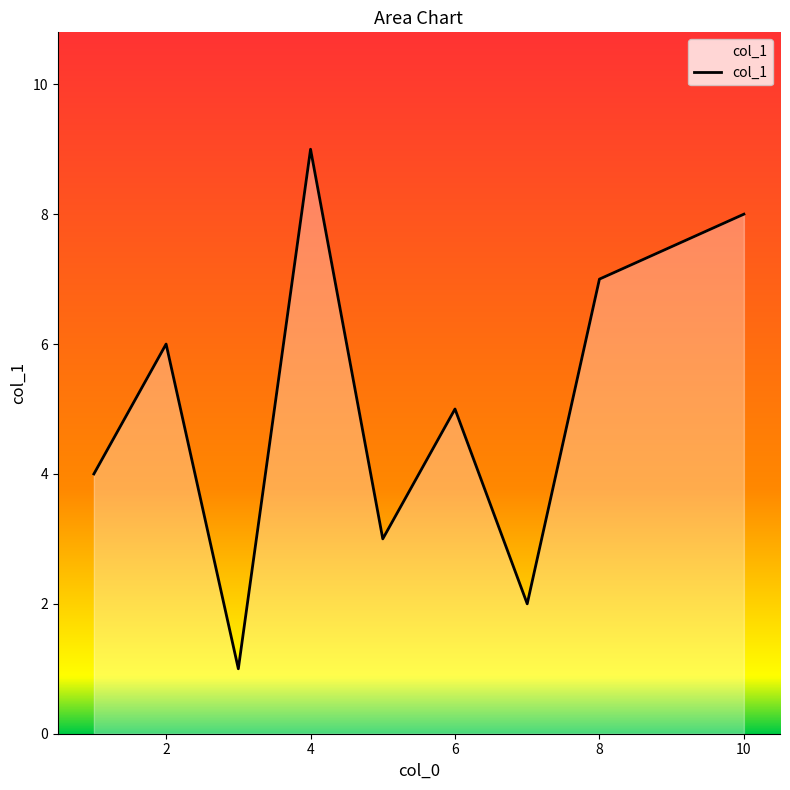

What is the difference between the maximum and minimum values?

8